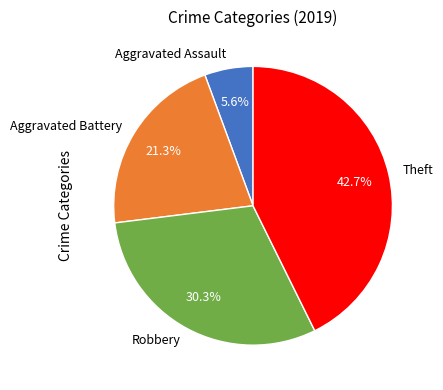

To the nearest percent, what percentage of the pie is Aggravated Assault?

6%